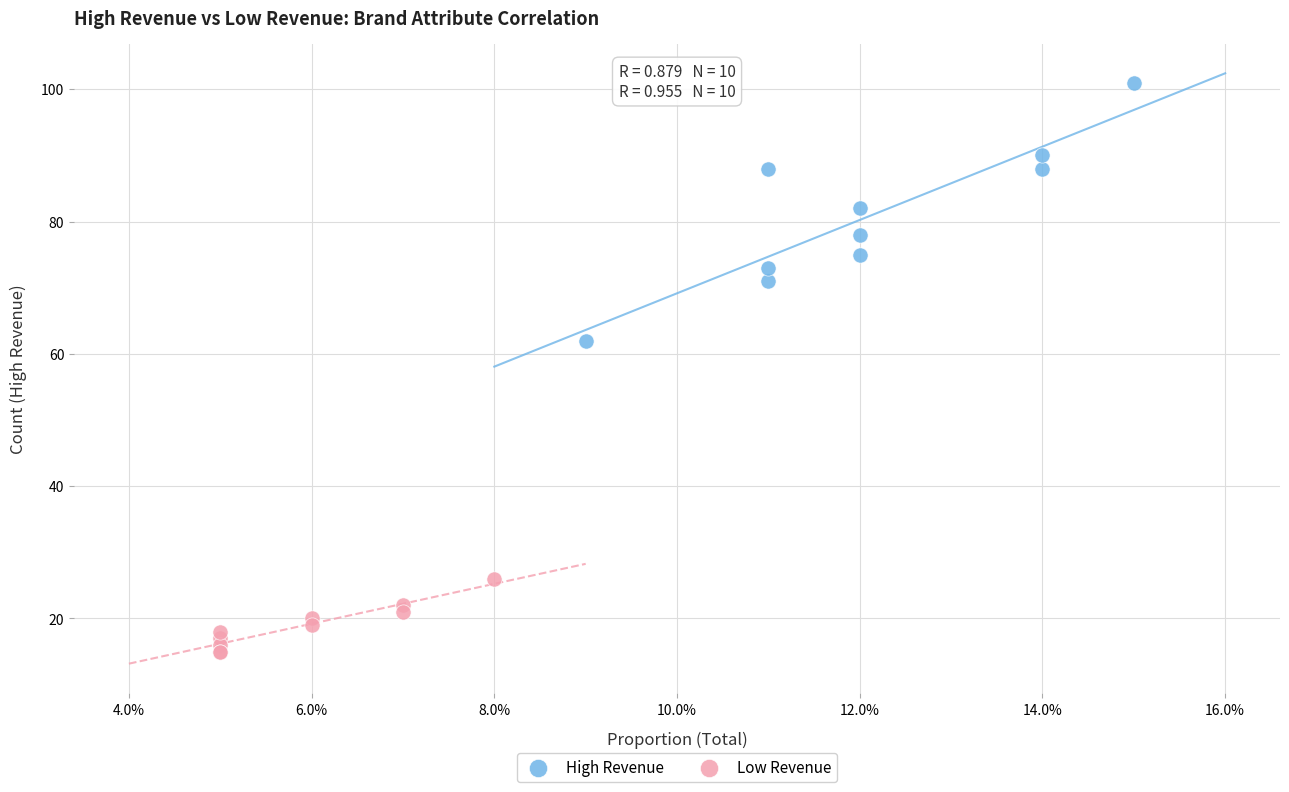

What are all the series names shown in the legend?

High Revenue, Low Revenue